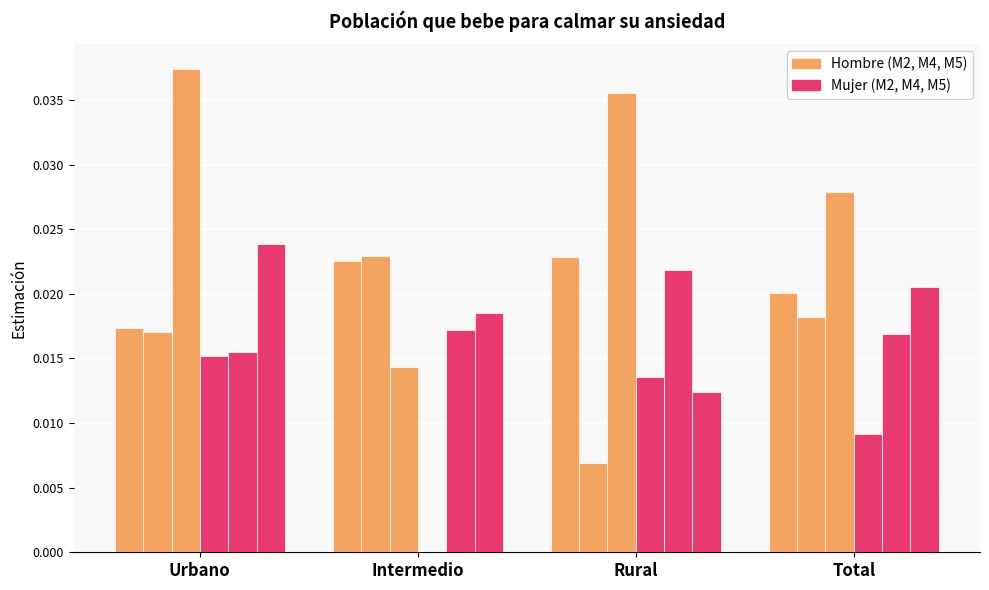

How many categories are shown in the chart?

4